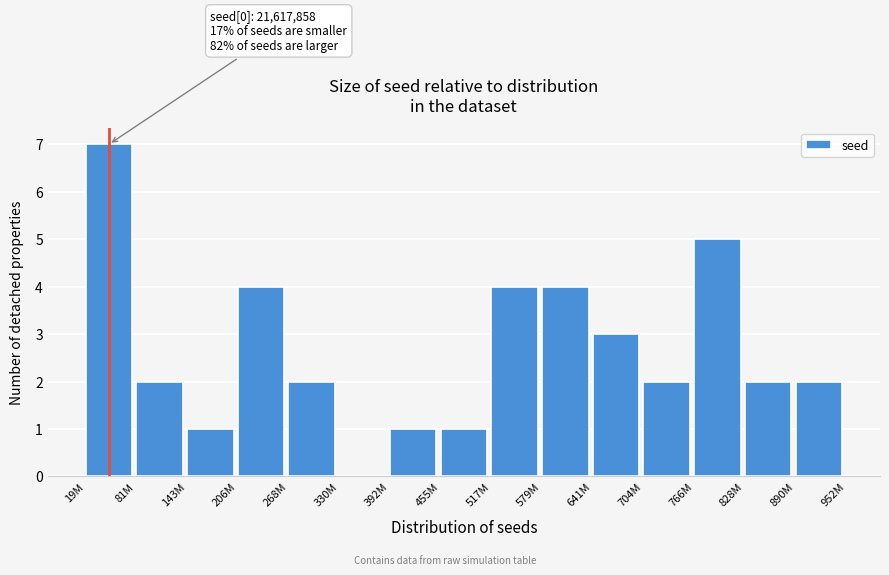

Reading left to right, what are all the values shown in this chart?

19M=7	81M=2	143M=1	206M=4	268M=2	330M=0	392M=1	455M=1	517M=4	579M=4	641M=3	704M=2	766M=5	828M=2	890M=2